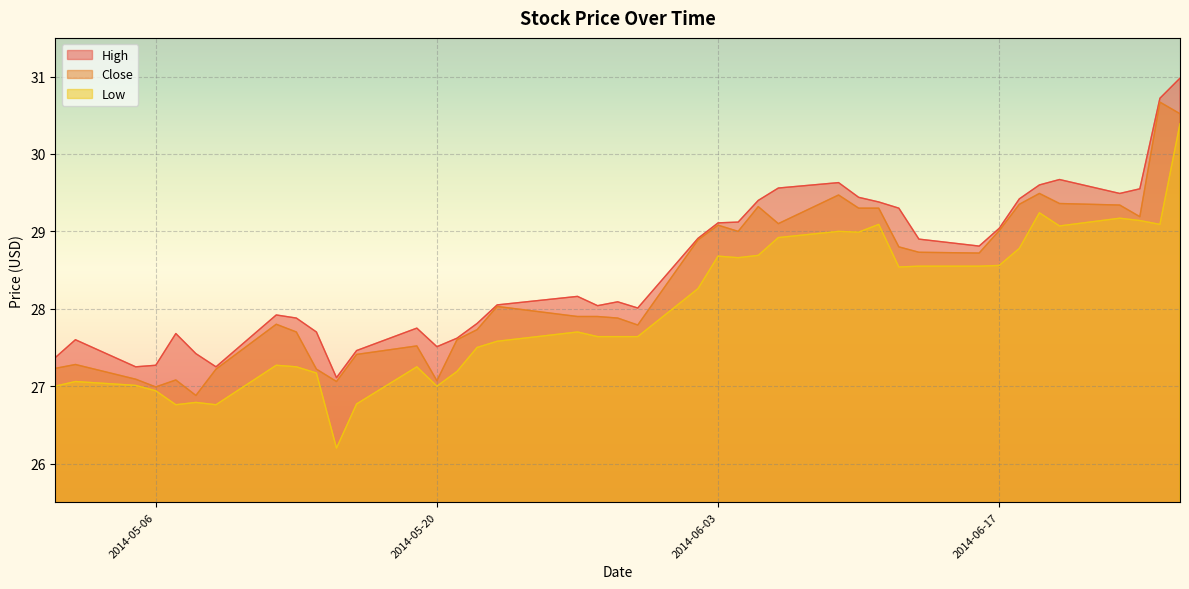

What is the difference between the maximum and minimum values in the High series?

3.9